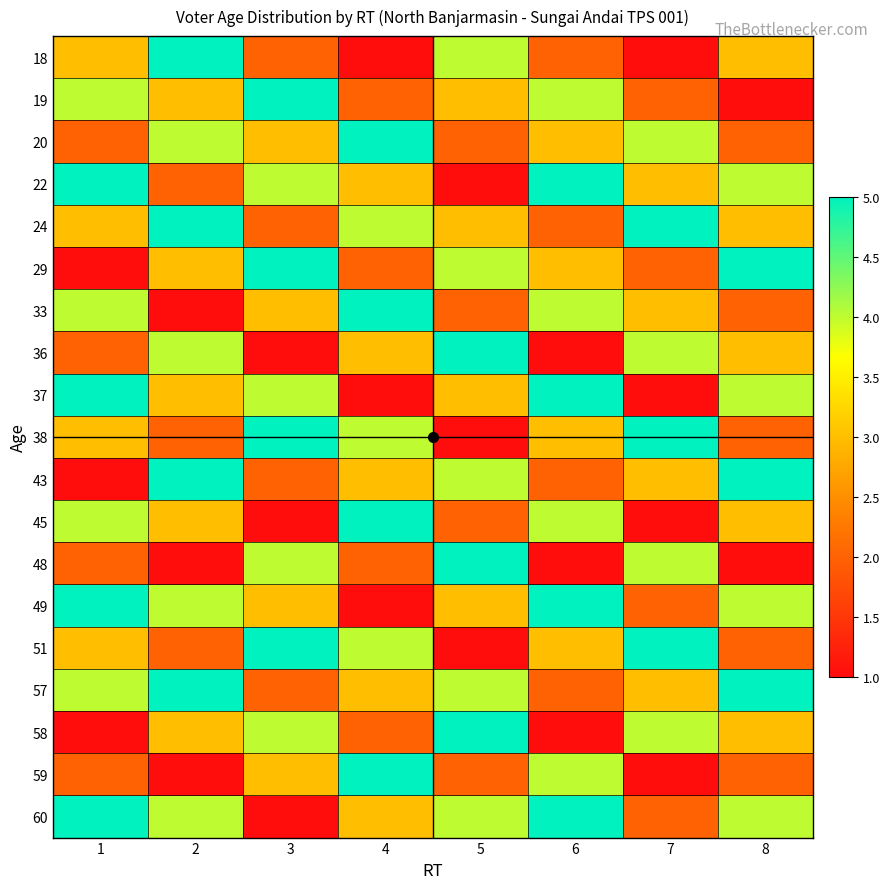

At how many categories does at least one series exceed 4?

8